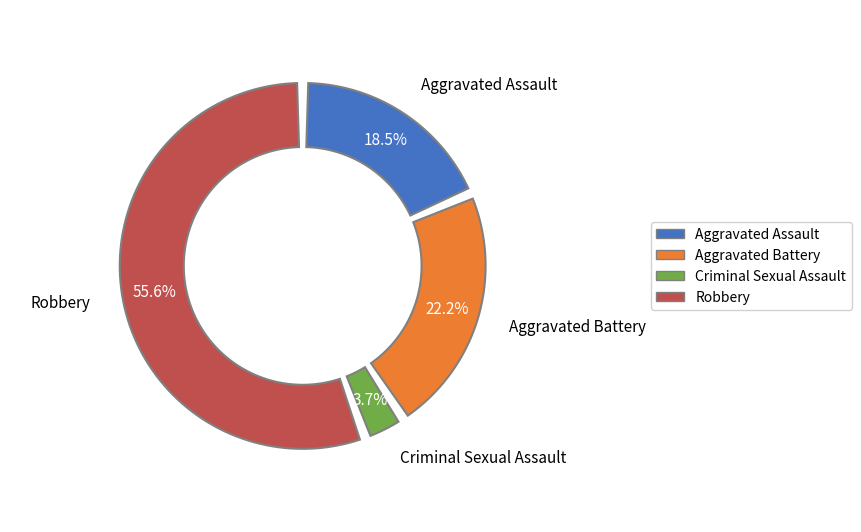

To the nearest percent, what is the difference between the Robbery and Criminal Sexual Assault slice percentages?

52%